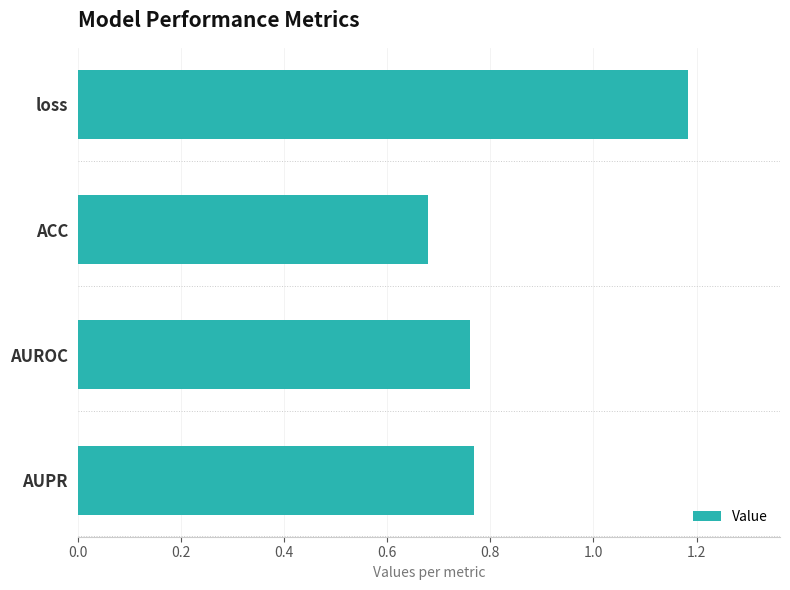

What is the change in value from loss to AUROC?

-0.4